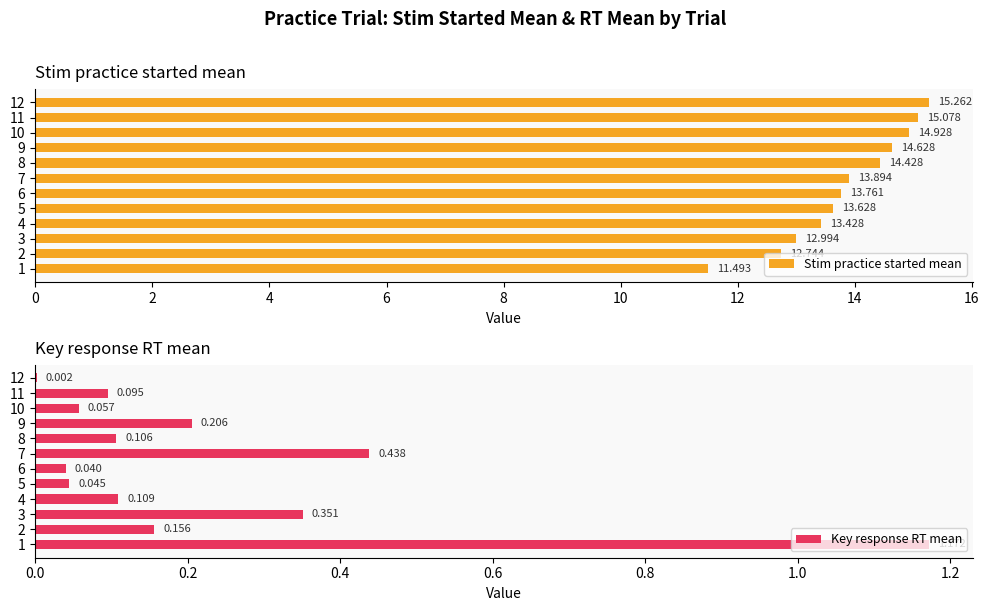

True or false: Stim practice started mean has a value of 13.4 at 4.

True